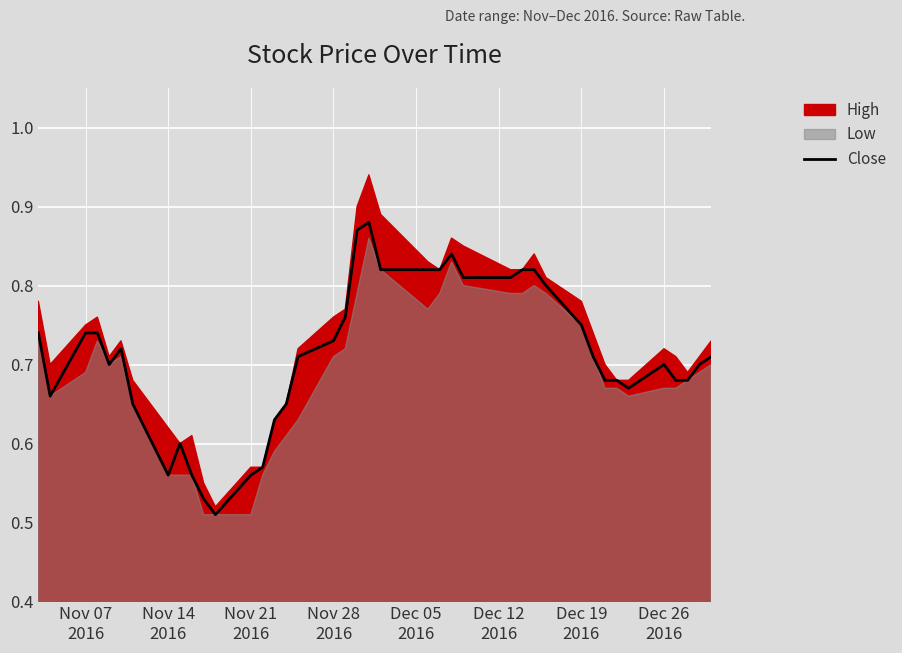

How many points are lower than both their immediate neighbors (excluding endpoints)?

5